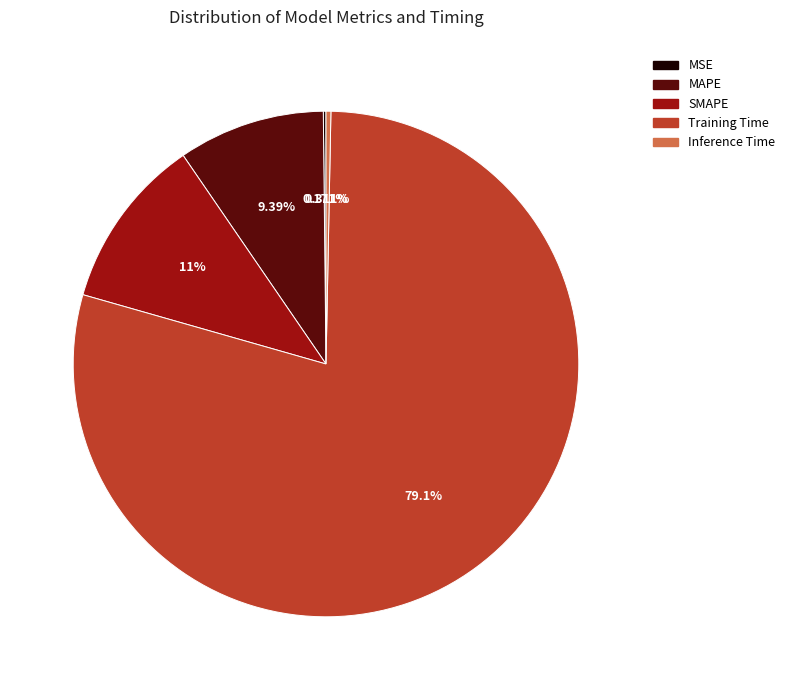

What percentage is NOT represented by MAPE?

90.6%